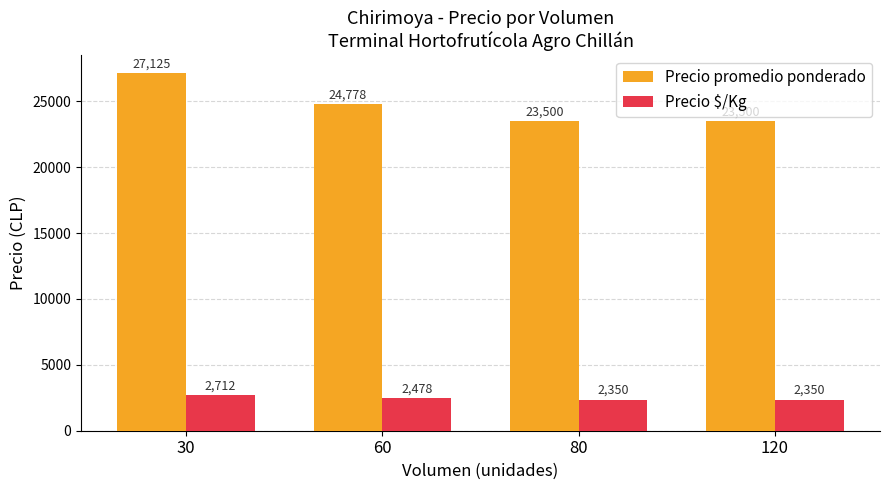

How many values in the Precio promedio ponderado series are below 24777?

2